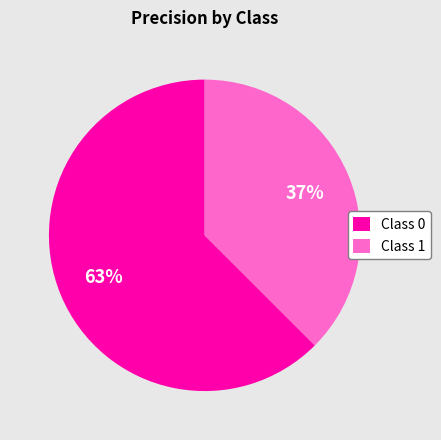

To the nearest percent, what is the average slice percentage?

50%